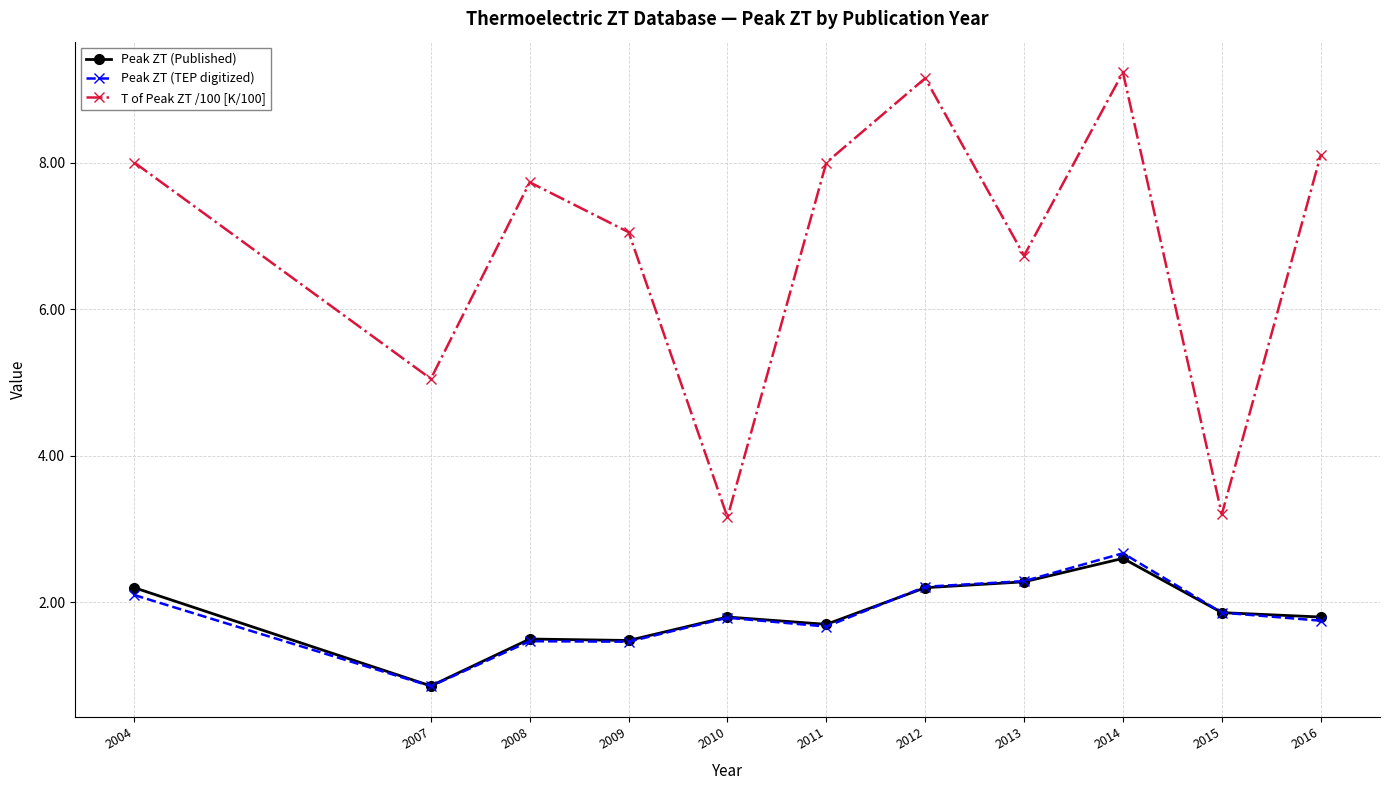

True or false: T of Peak ZT /100 [K/100] and Peak ZT (Published) intersect in this chart.

False